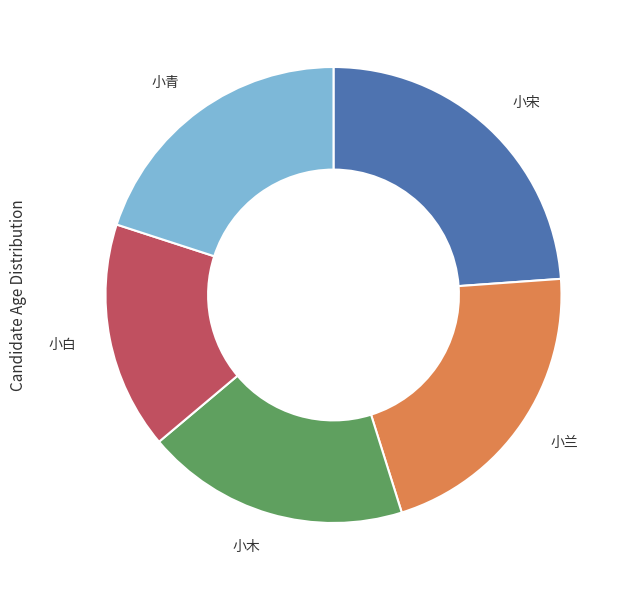

How many slices are in this pie chart?

5